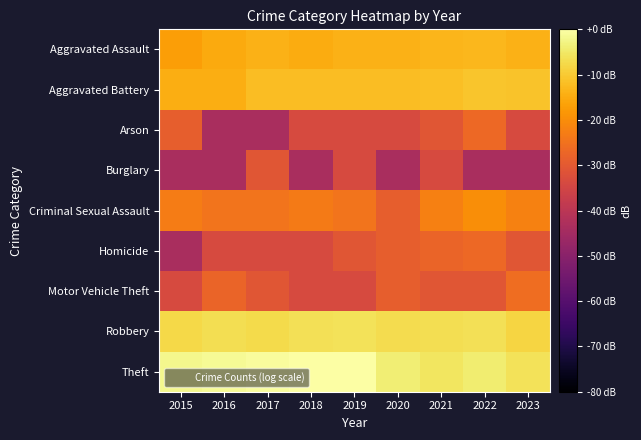

Which label corresponds to the largest value in the chart?

2018